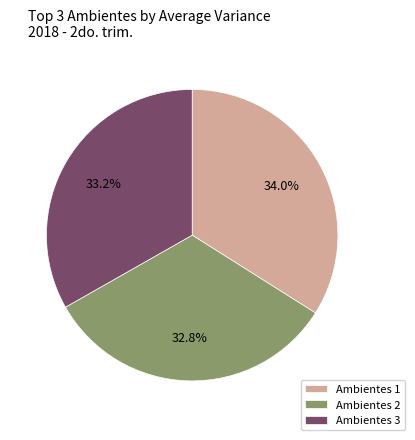

Which has a higher value, Ambientes 3 or Ambientes 1?

Ambientes 1